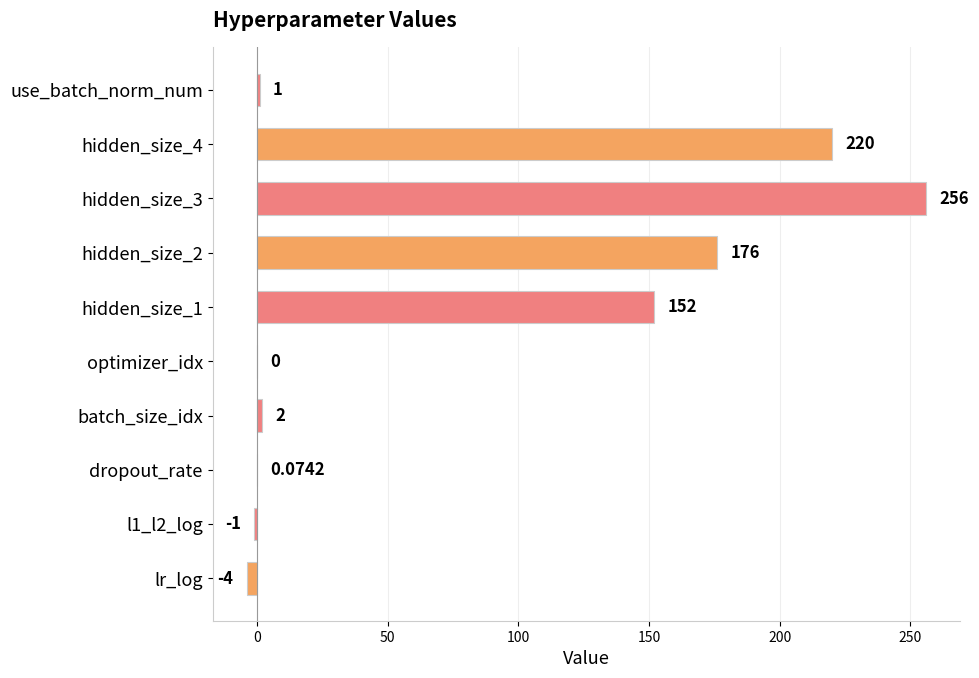

Between optimizer_idx and dropout_rate, which is larger?

dropout_rate